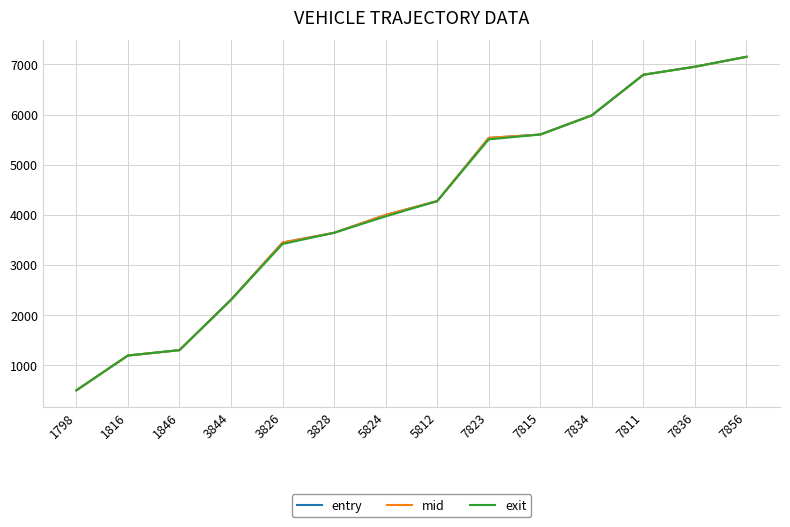

At which category is the sum across all series the highest?

7856